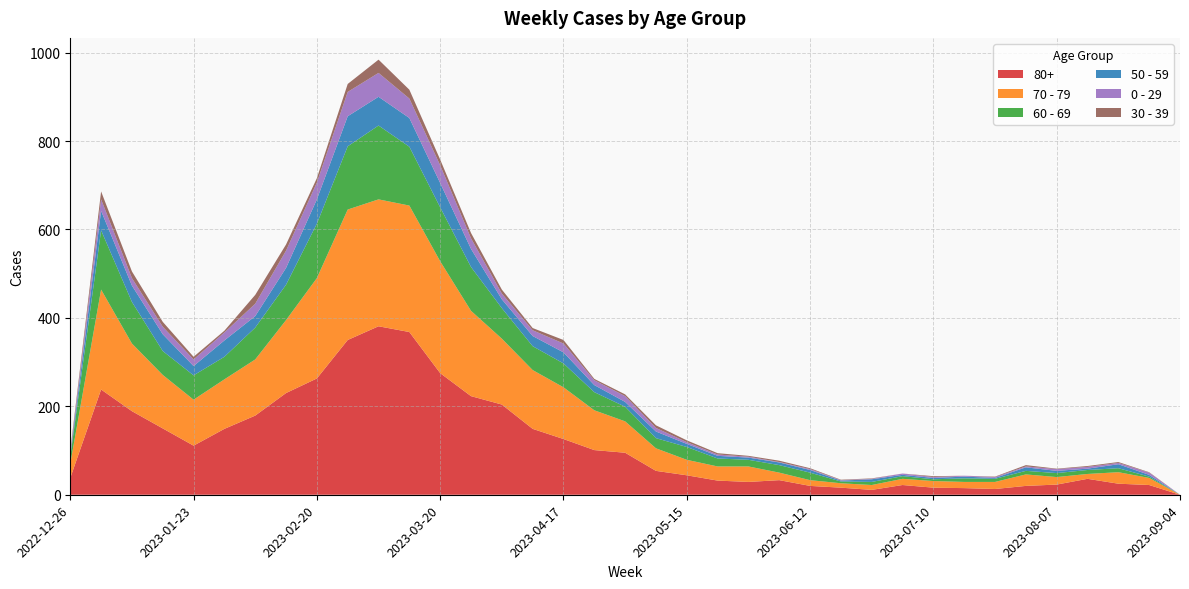

Reading left to right, extract all data points from this chart.

80+: 38	238	189	150	111	149	179	230	263	350	381	368	275	223	204	149	126	101	95	54	44	32	29	33	20	16	11	22	16	15	13	20	23	36	25	22	0
70 - 79: 32	226	153	121	104	112	127	165	227	295	287	286	253	193	149	133	117	90	71	51	35	32	35	17	13	10	11	14	15	14	16	26	17	11	26	16	0
60 - 69: 16	134	94	54	55	51	72	80	123	143	167	133	122	99	69	54	54	41	33	23	29	18	15	17	17	4	7	6	4	8	7	8	9	9	9	3	0
50 - 59: 5	44	37	38	21	37	26	38	55	68	65	65	55	41	20	23	25	16	11	15	7	6	5	6	6	2	6	3	3	4	2	8	5	3	9	4	0
0 - 29: 4	26	17	17	15	18	28	39	38	55	54	44	40	24	13	13	20	11	13	8	4	3	2	1	2	1	1	3	2	2	2	2	4	4	3	5	0
30 - 39: 5	18	15	11	6	4	20	14	10	18	30	20	13	12	9	5	8	3	4	6	4	3	2	3	2	1	1	0	2	0	1	3	1	2	2	1	0